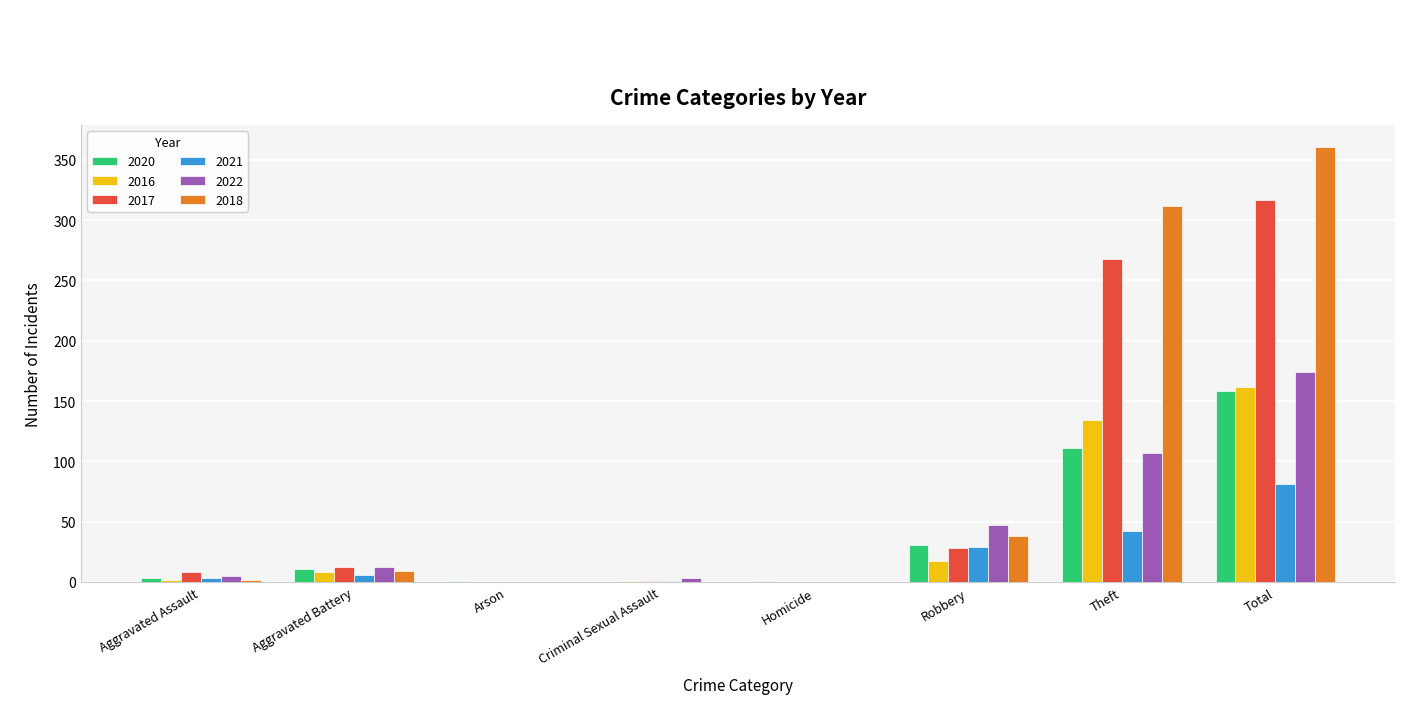

What are all the series names shown in the legend?

2020, 2016, 2017, 2021, 2022, 2018